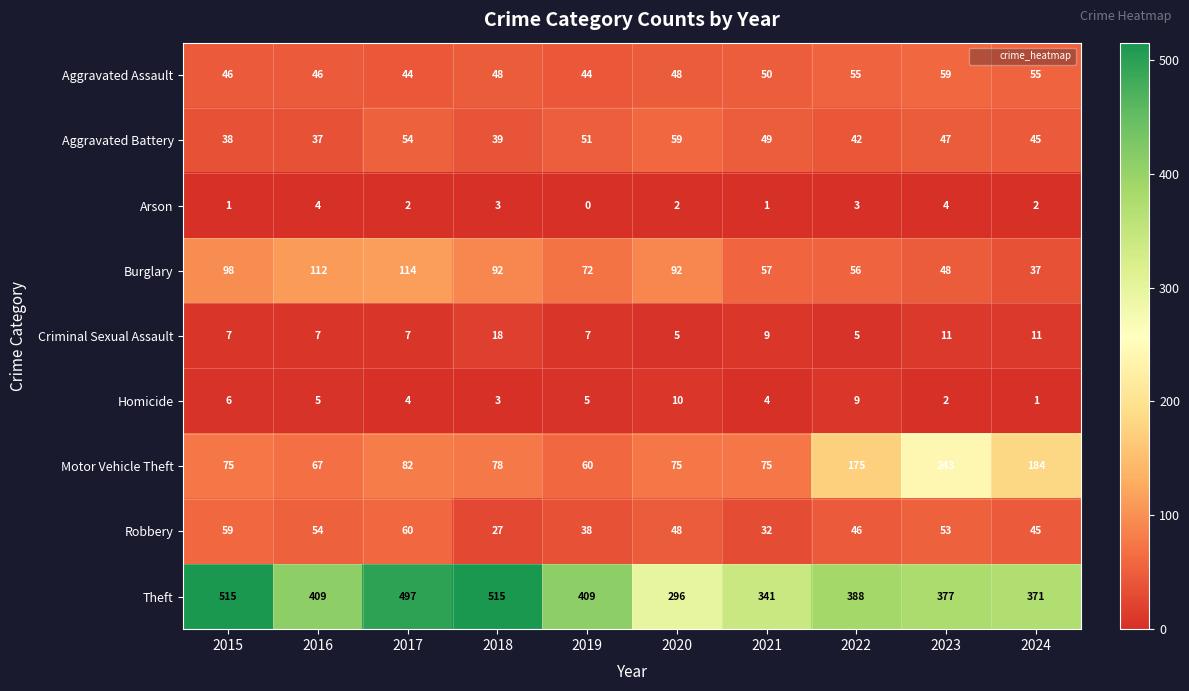

What is the difference between the second highest and second lowest values in the Theft series?

174